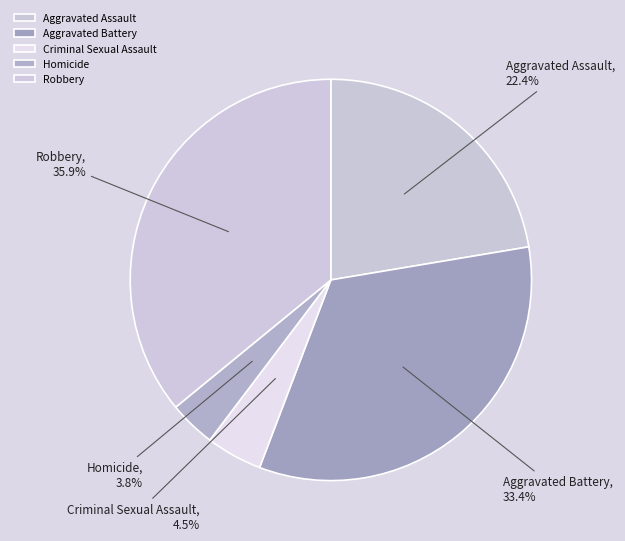

How many slices are in this pie chart?

5